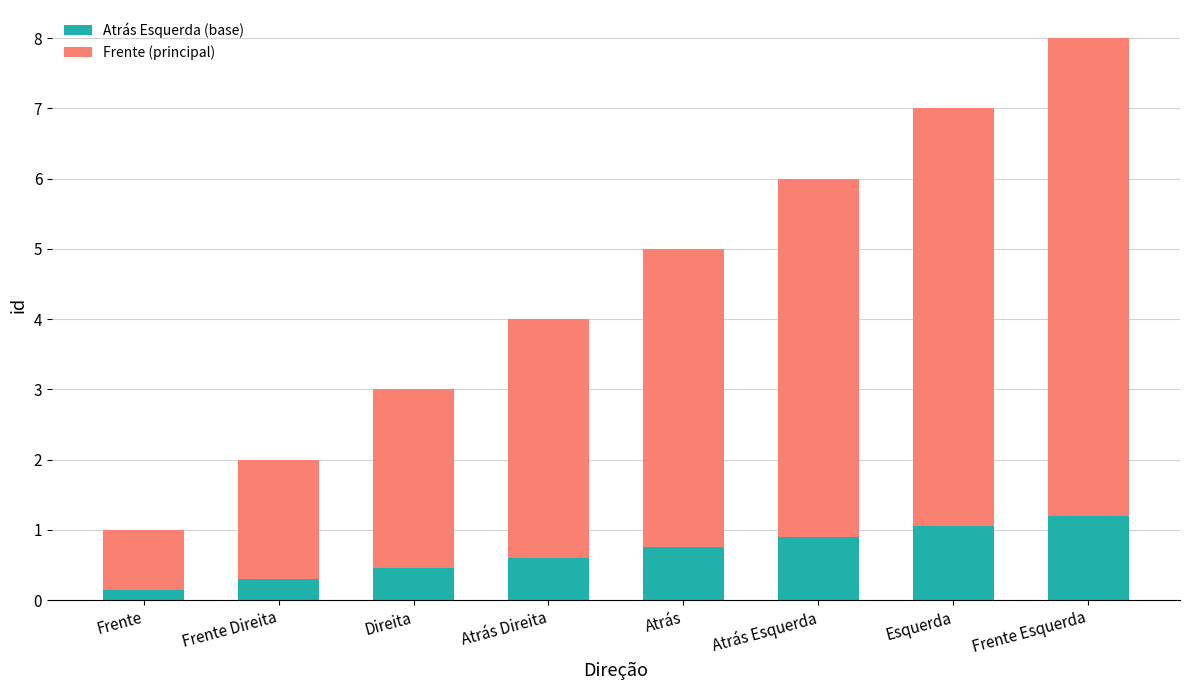

Count the number of categories in the chart.

8